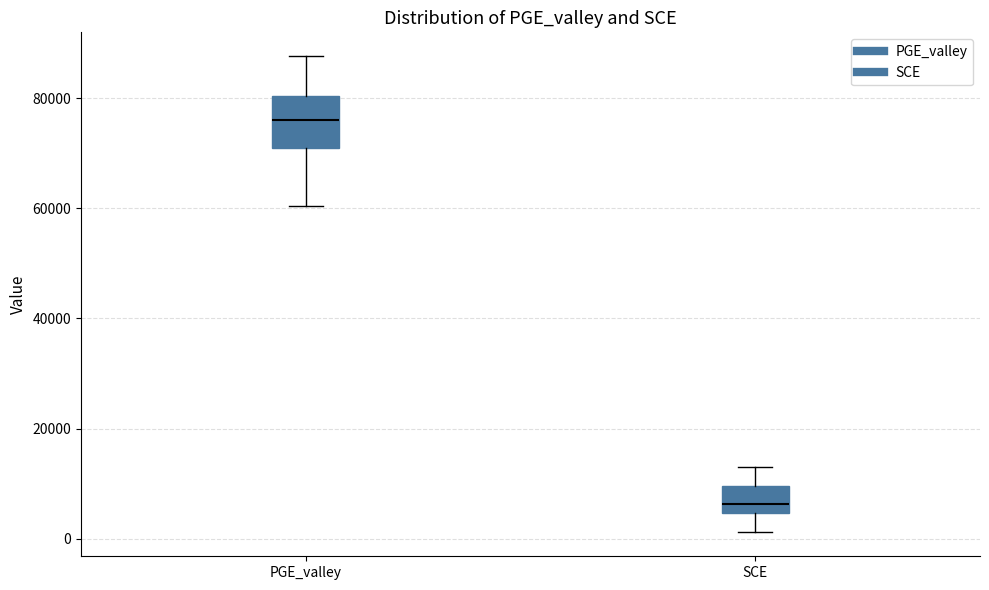

Which box is the tallest, from its lower edge to its upper edge?

PGE_valley